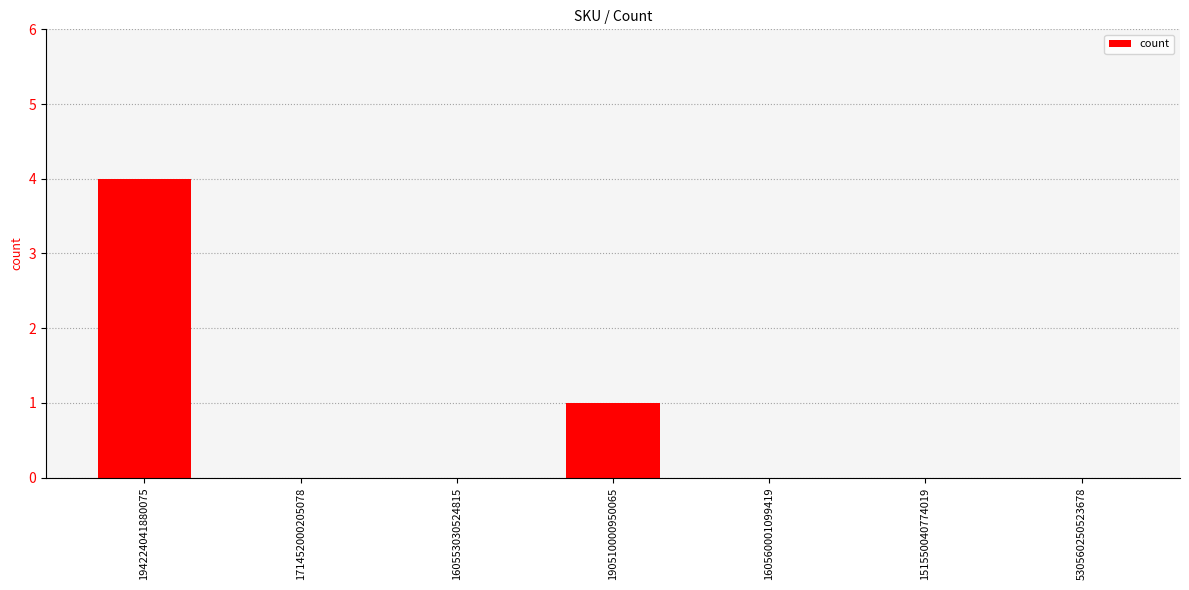

What is the change in value from 190510000950065 to 530560250523678?

-1